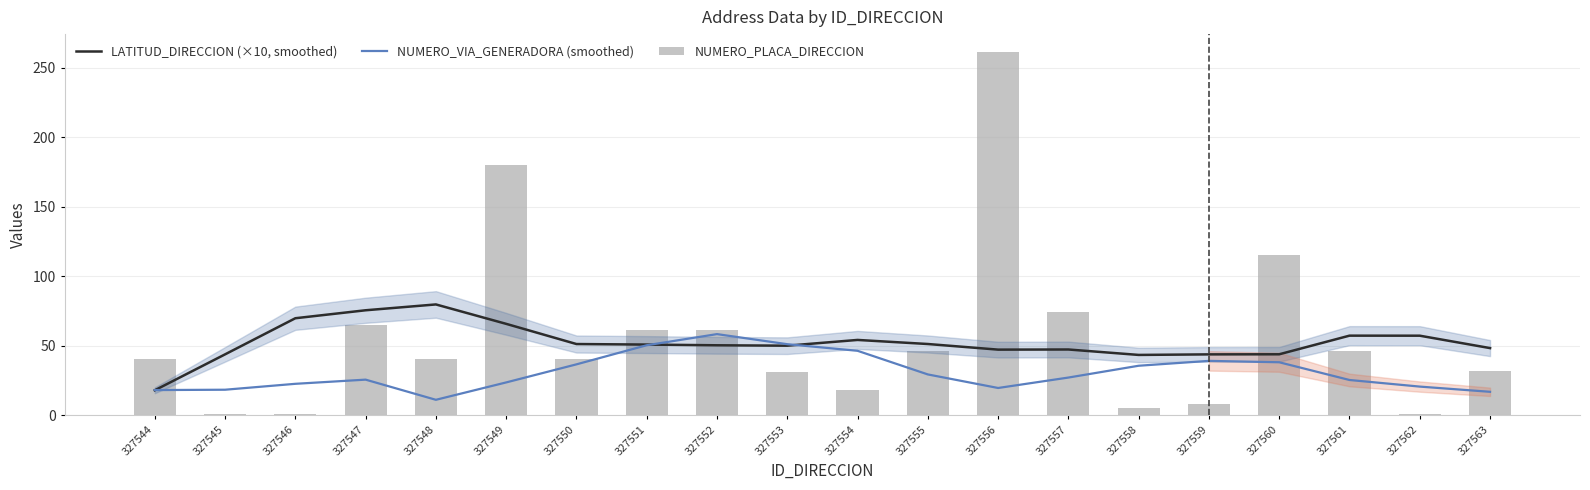

Which has a higher value, 327549 or 327554?

327549